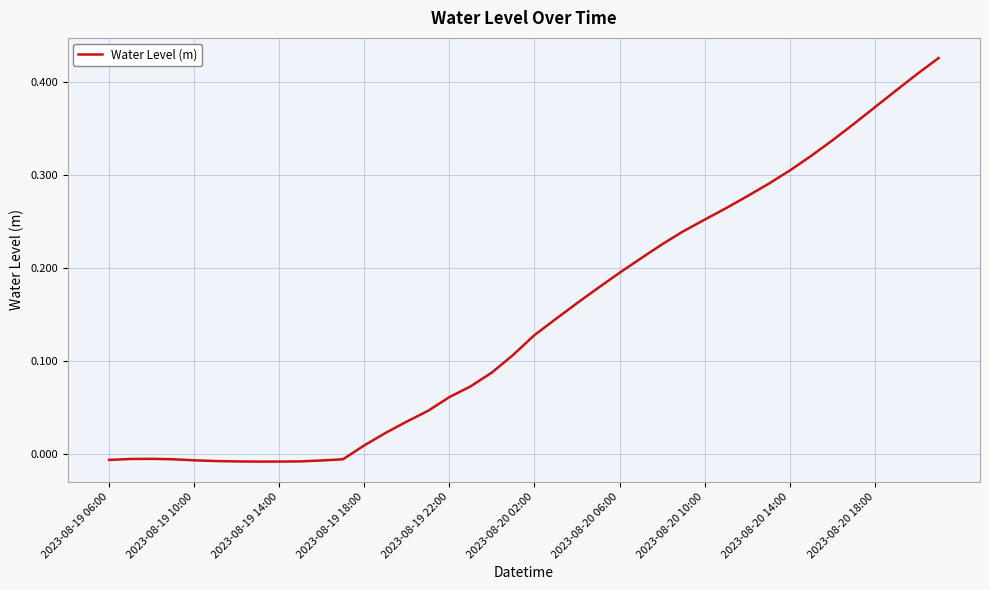

Does the chart have visible grid lines?

Yes